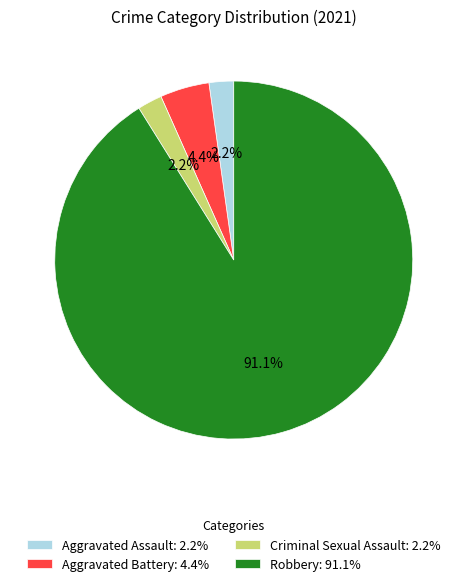

Is Robbery: 91.1% the majority of the pie?

Yes